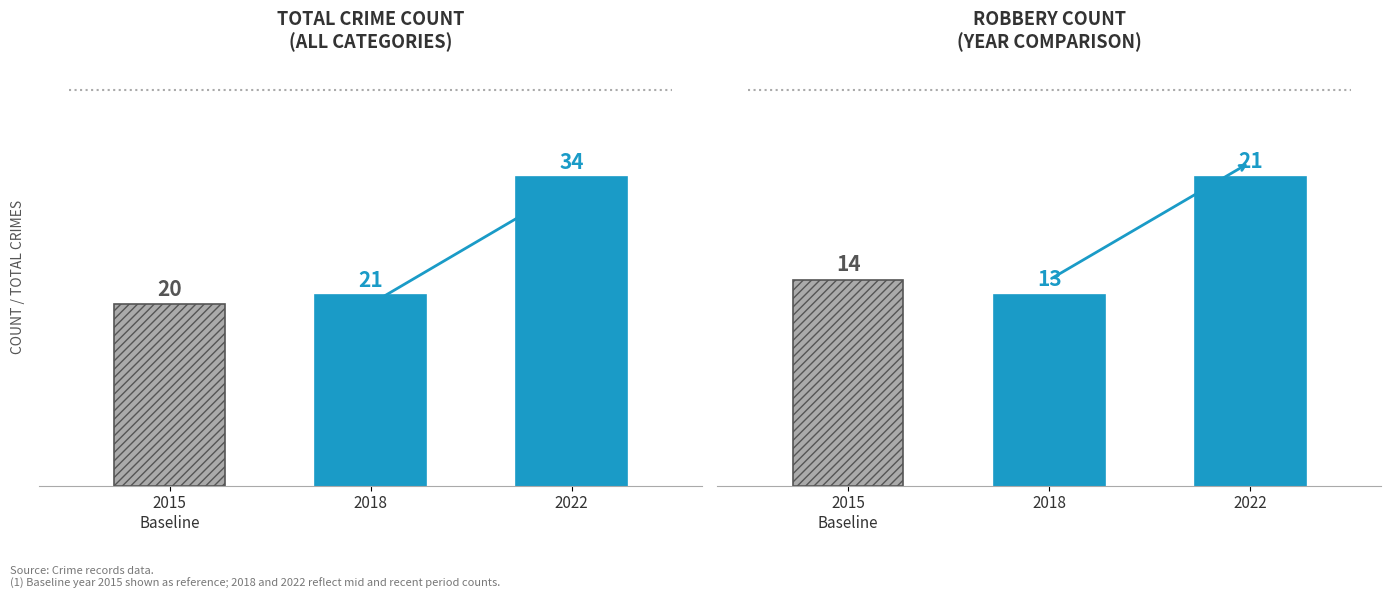

Which series has the largest range (max minus min)?

Total